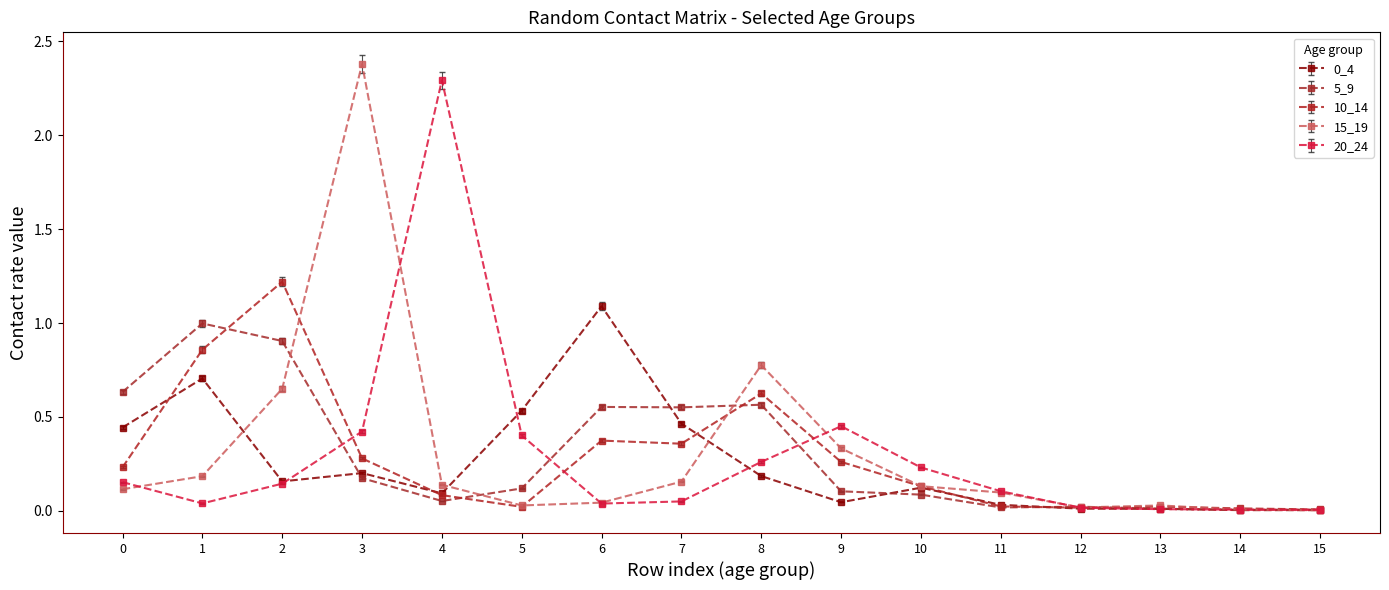

What is the total value across all series at 3?

3.5